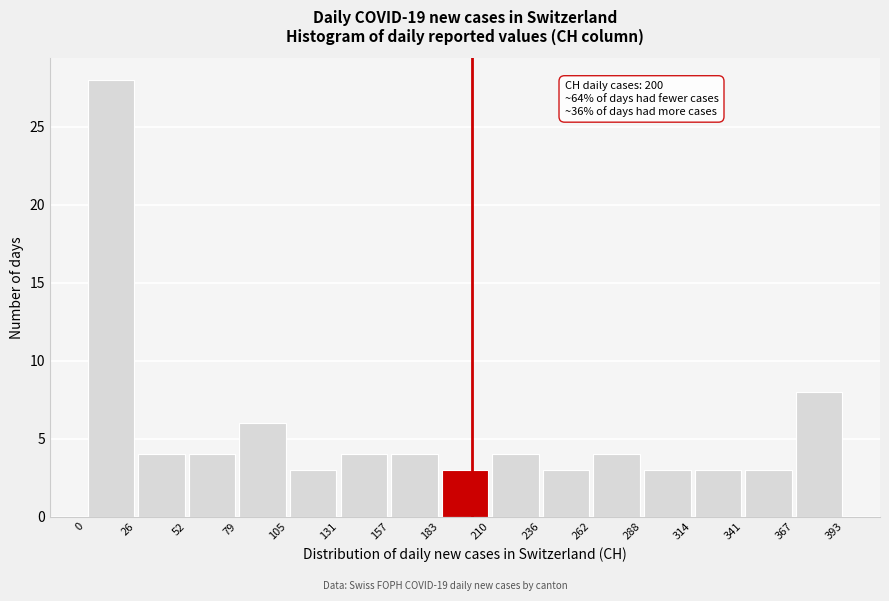

Which range on the x-axis has the tallest bar?

0 to 26